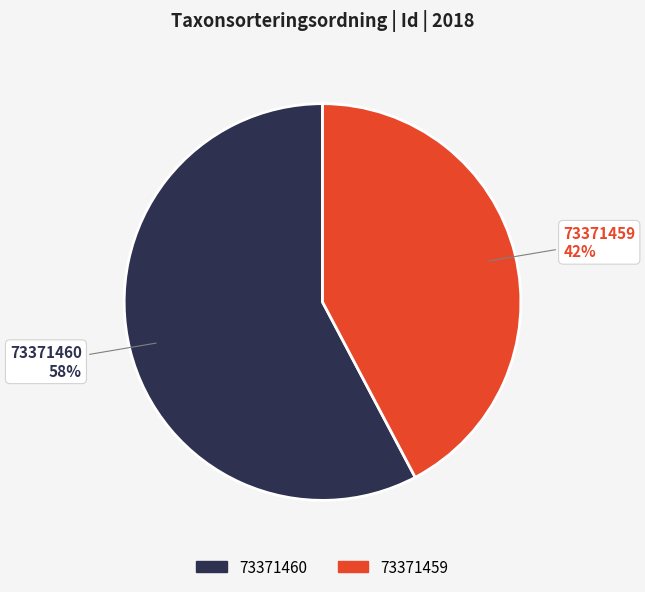

Which category accounts for the majority?

73371460